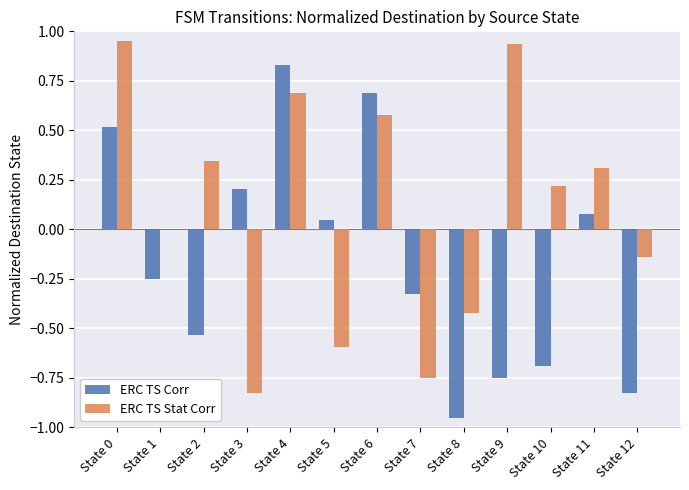

What is the total value across all series at State 3?

-0.6